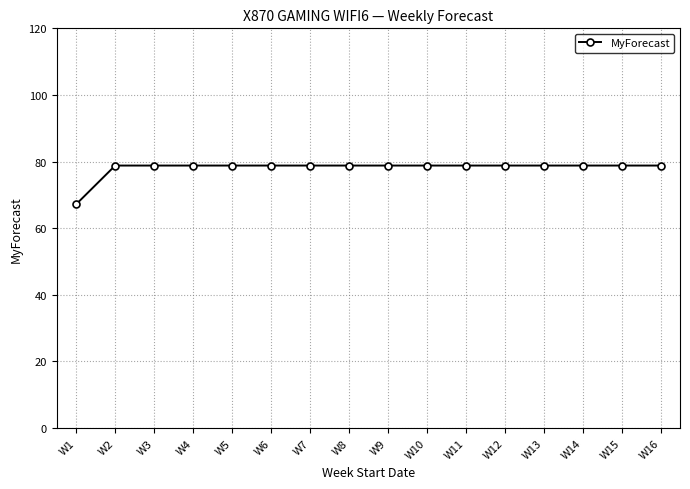

True or false: the data shows 125.5 at W14.

False